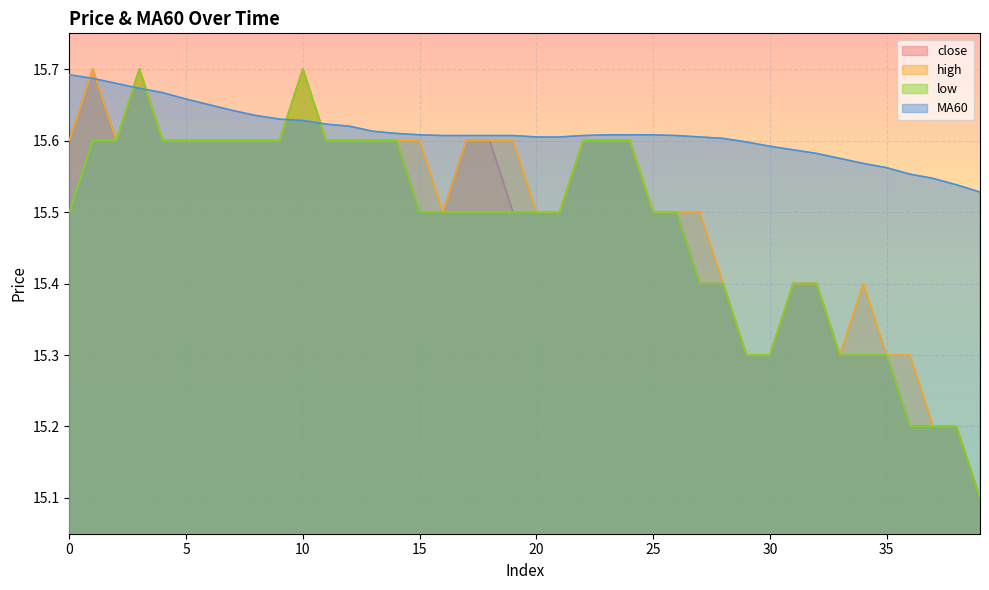

How many interior local peaks does the low series have?

2